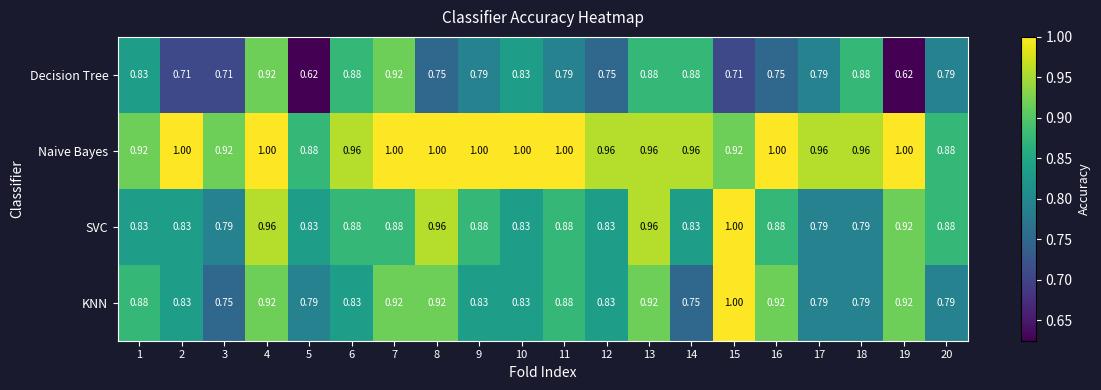

Between 13 and 16, which series saw the biggest shift?

Decision Tree